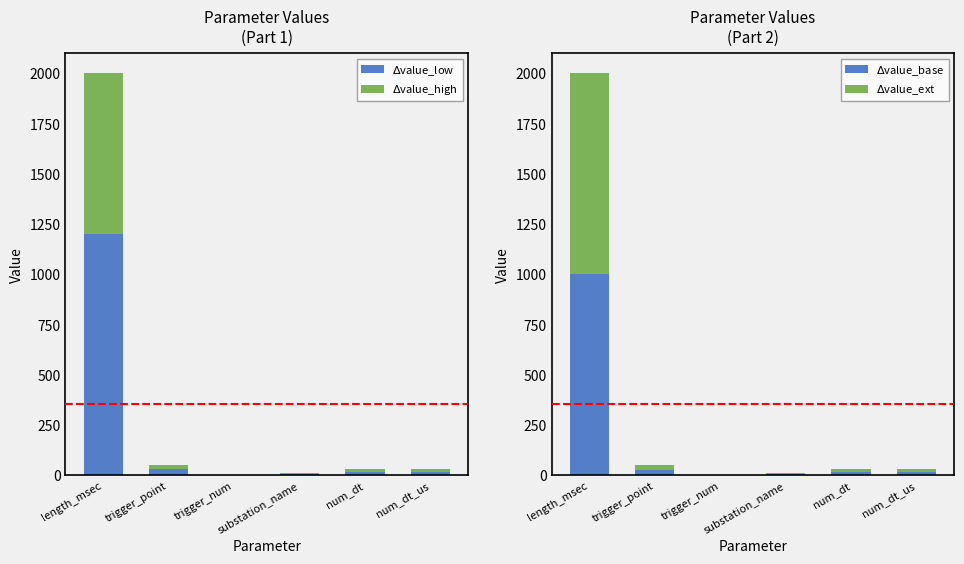

Reading right to left, what are all the values shown in this chart?

$\Delta$value_low: 18.6	18.0	6.0	0.6	30.0	1200.0
$\Delta$value_high: 12.4	12.0	4.0	0.4	20.0	800.0
$\Delta$value_base: 15.5	15.0	5.0	0.5	25.0	1000.0
$\Delta$value_ext: 15.5	15.0	5.0	0.5	25.0	1000.0